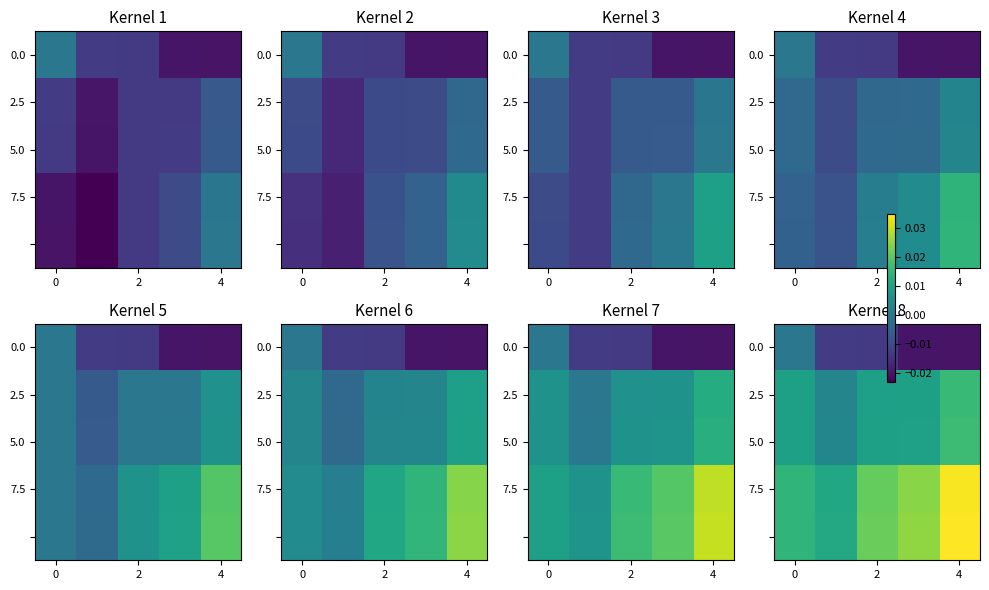

The 7.5 series shows 0.0 at 2. True or false?

False